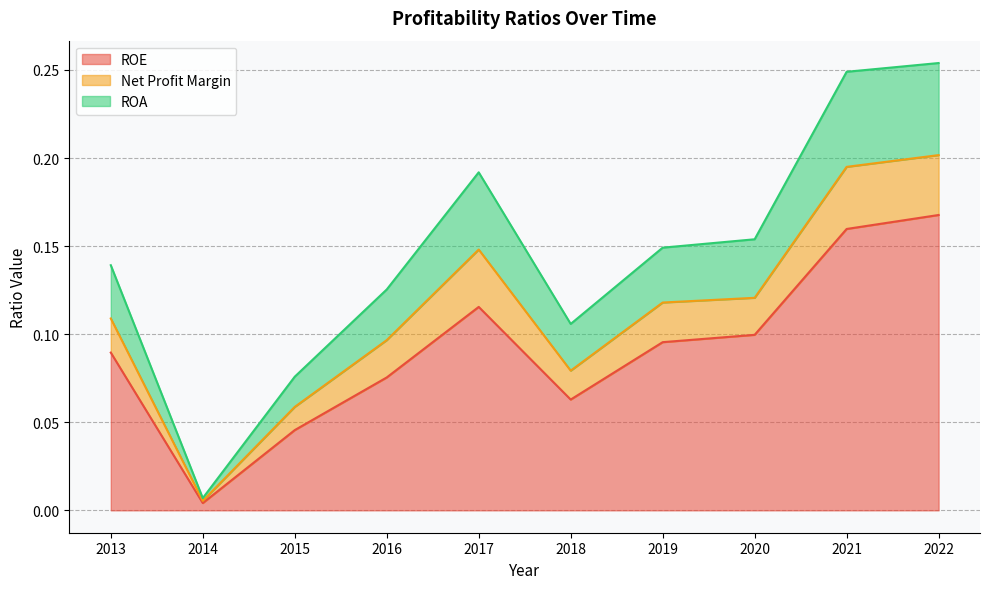

Does the chart display data point markers on the line(s)?

No